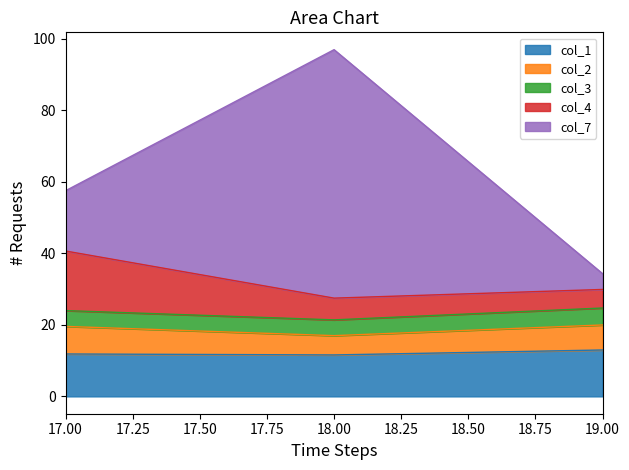

Where does the col_7 series first go above 16?

17